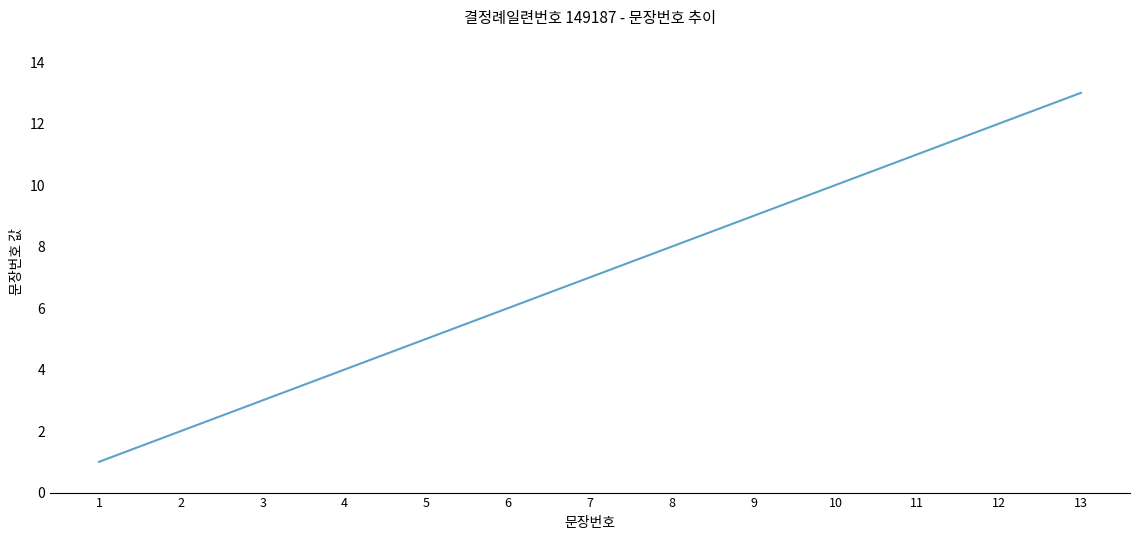

True or false: the data shows 3 at 3.

True